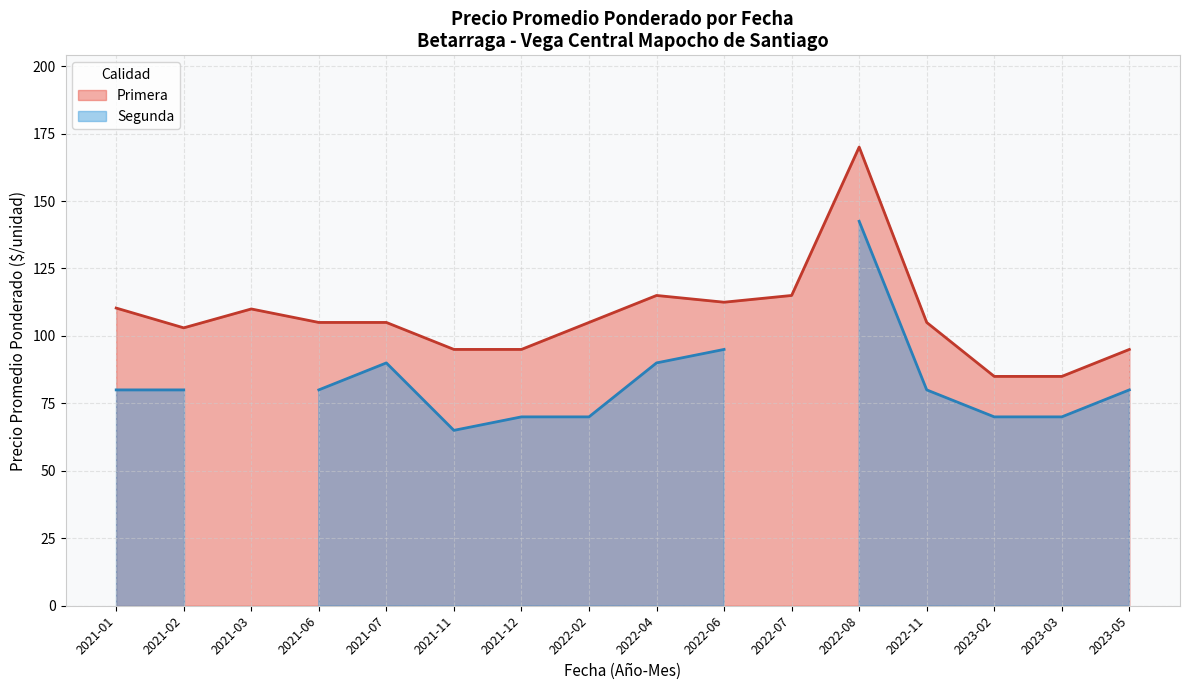

Where is the first local maximum for Primera?

2021-03